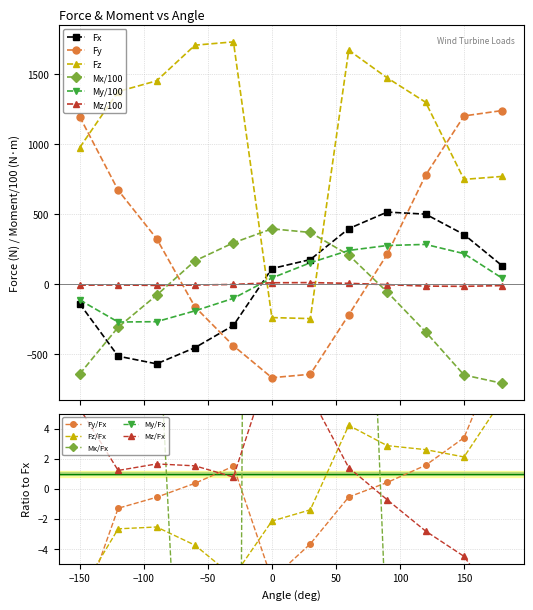

How many negative values does the Fz series have?

2